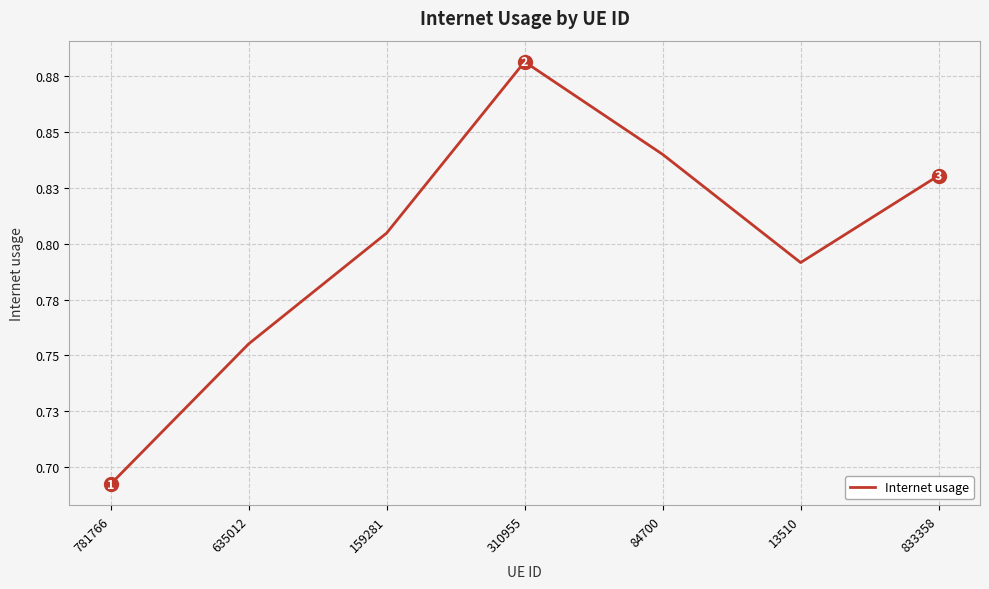

What is the change in value from 310955 to 833358?

-0.1